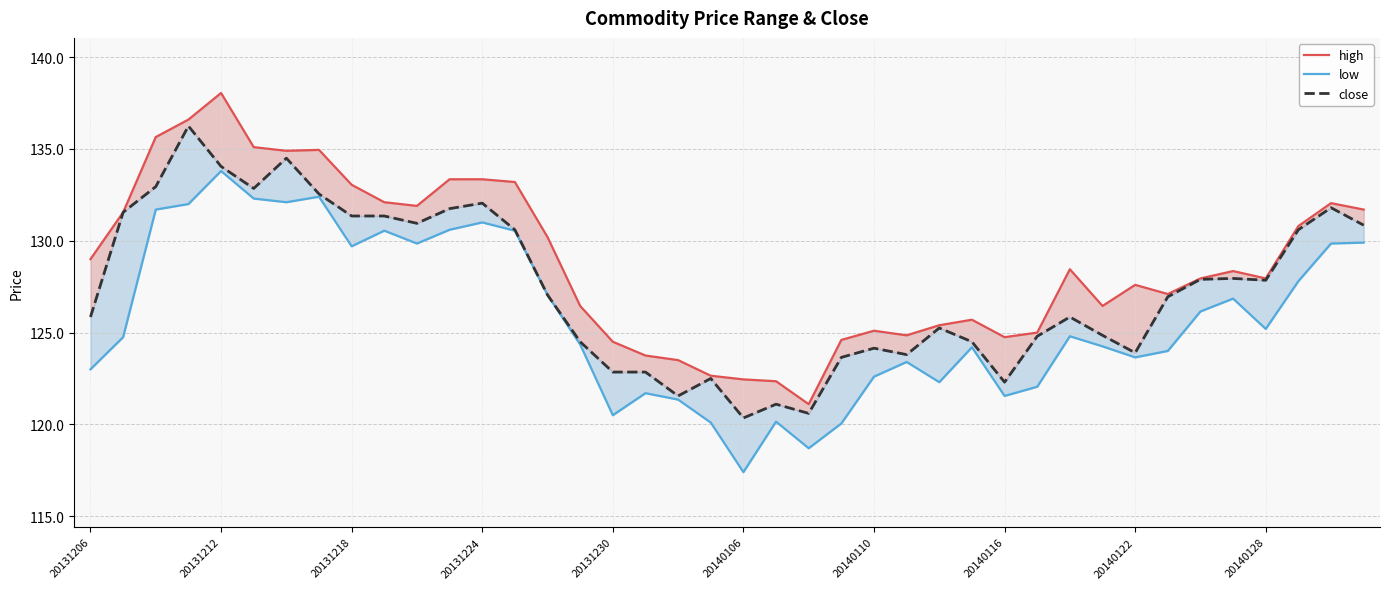

True or false: close and low intersect in this chart.

False